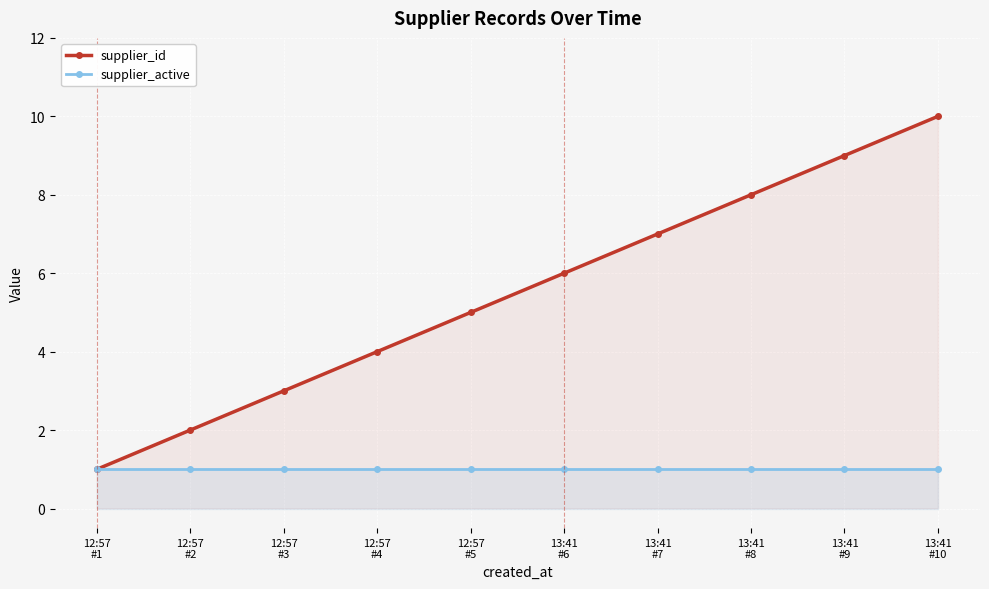

Which series has the widest spread of values?

supplier_id